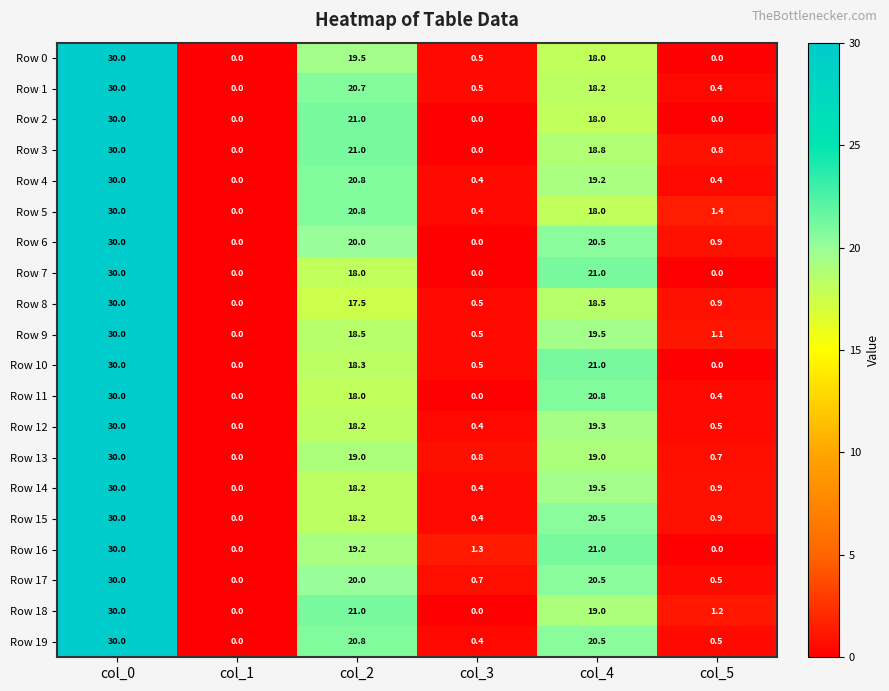

What is the sum of all Row 18 values?

71.2